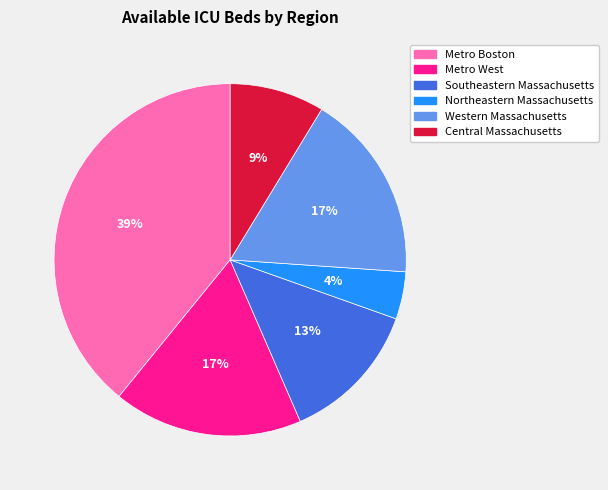

To the nearest percent, what is the combined percentage of Metro Boston and Western Massachusetts?

57%